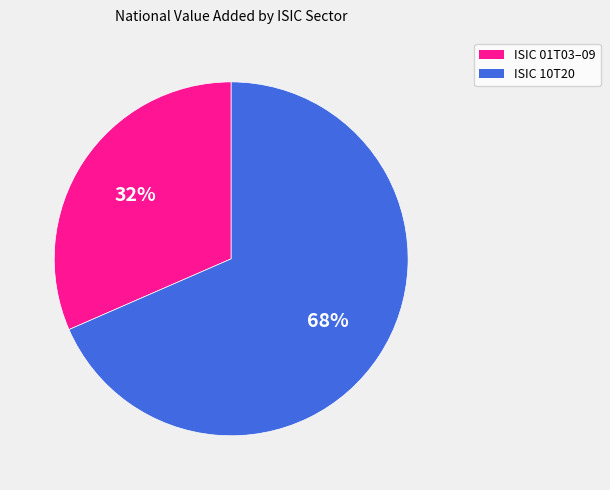

To the nearest percent, what is the average slice percentage?

50%